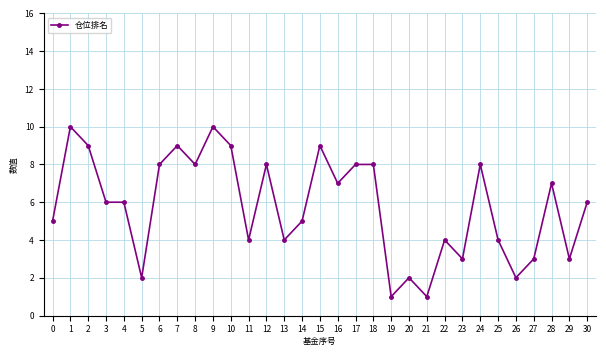

Reading right to left, what are all the values shown in this chart?

30=6	29=3	28=7	27=3	26=2	25=4	24=8	23=3	22=4	21=1	20=2	19=1	18=8	17=8	16=7	15=9	14=5	13=4	12=8	11=4	10=9	9=10	8=8	7=9	6=8	5=2	4=6	3=6	2=9	1=10	0=5